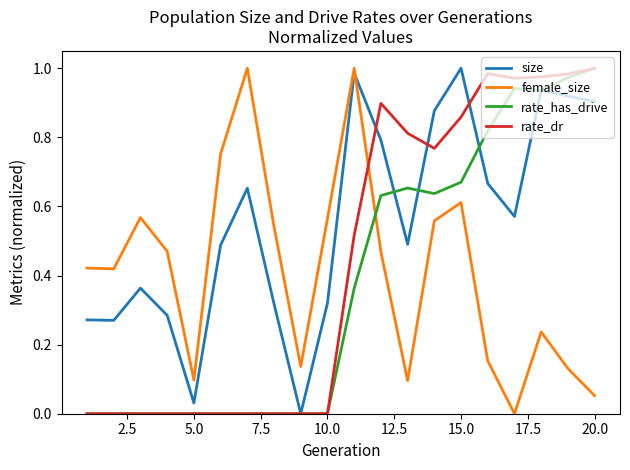

What are all the series names shown in the legend?

size, female_size, rate_has_drive, rate_dr